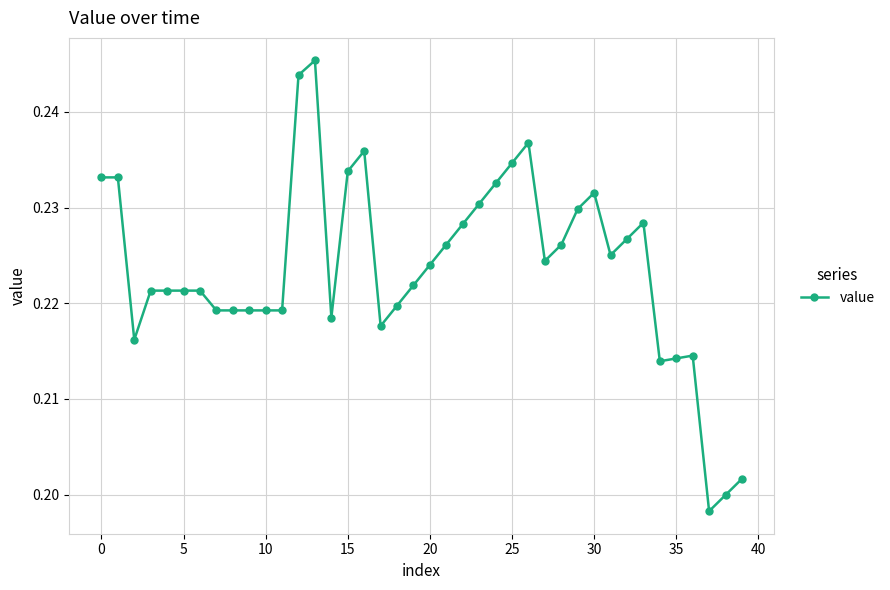

True or false: there are more than 2 points higher than both neighbors.

True